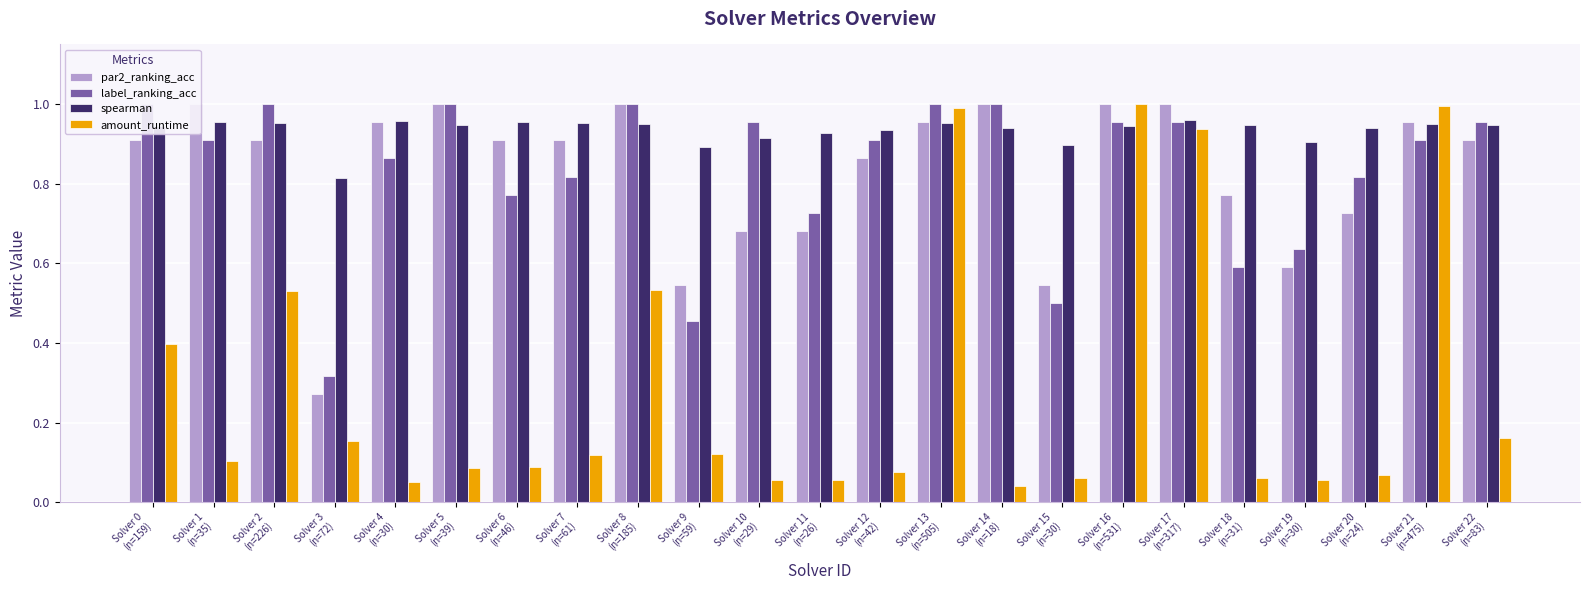

What is the sum of the par2_ranking_acc values at Solver 11
(n=26) and Solver 15
(n=30)?

1.2